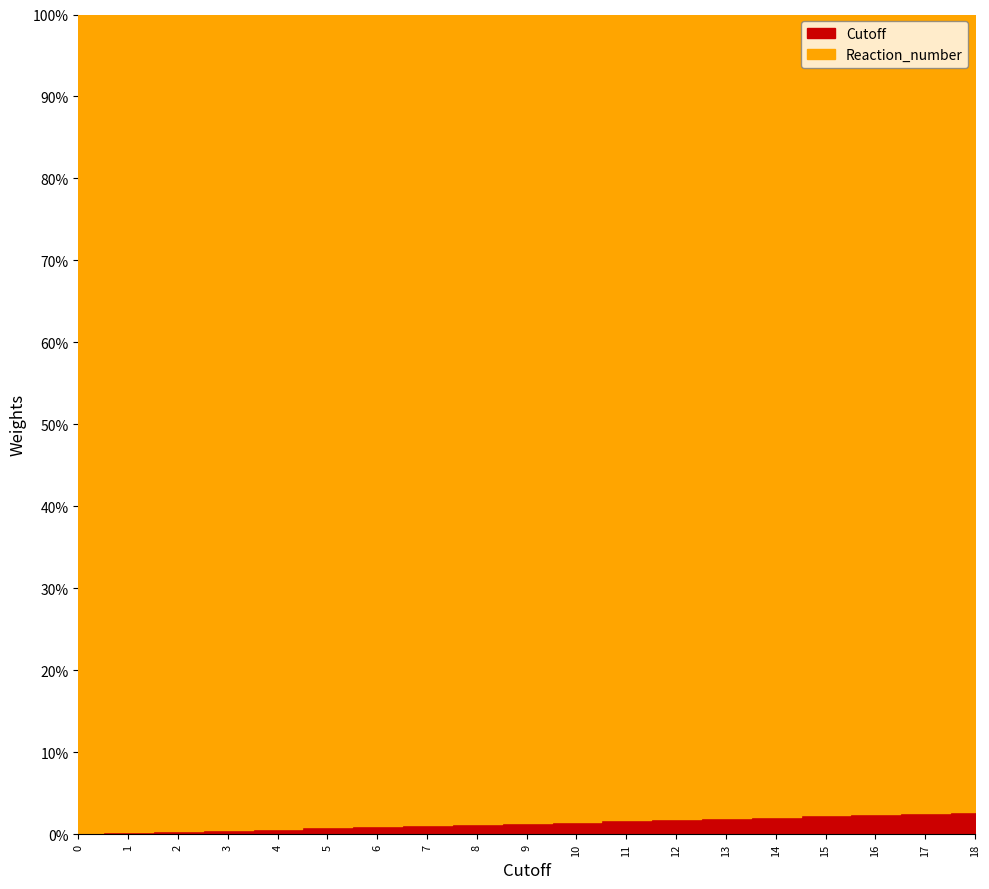

Between 0 and 17, which is larger?

17